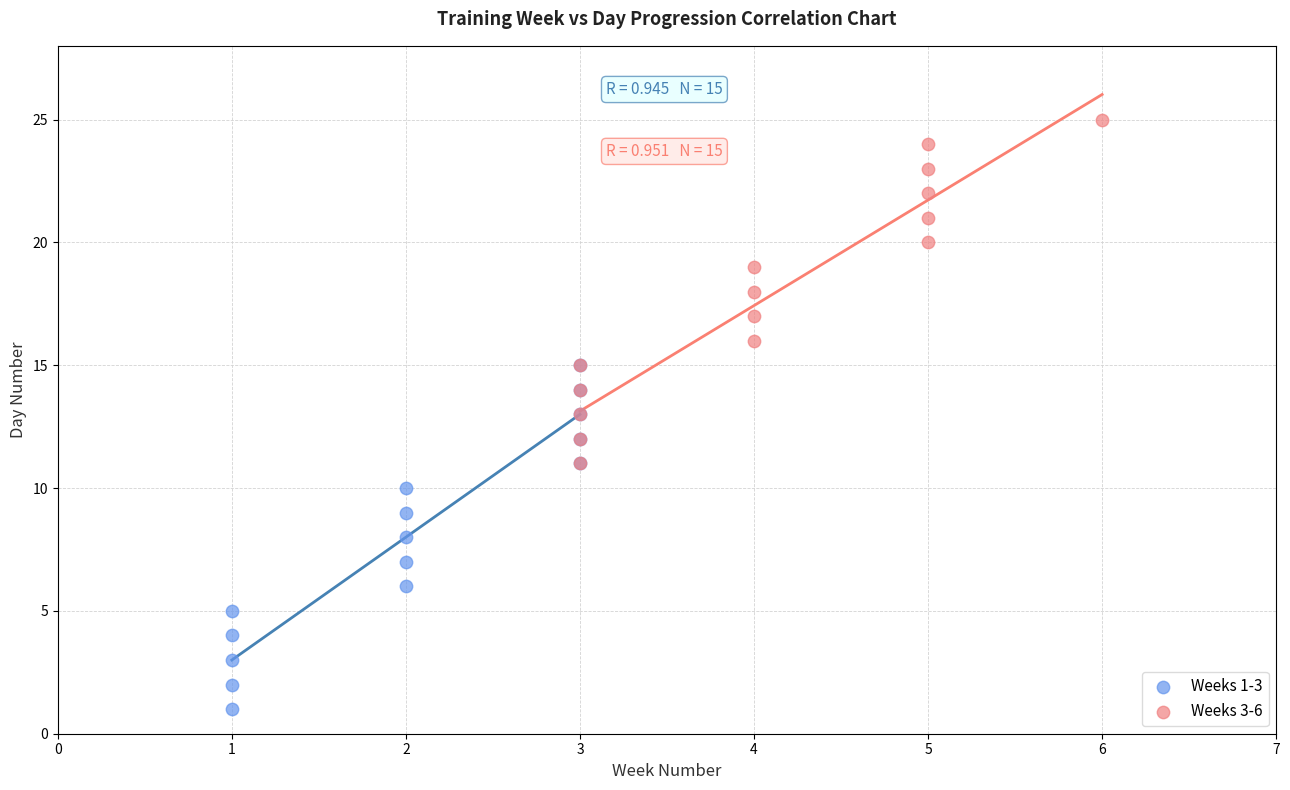

Which series contains the lowest Y value?

Weeks 1-3